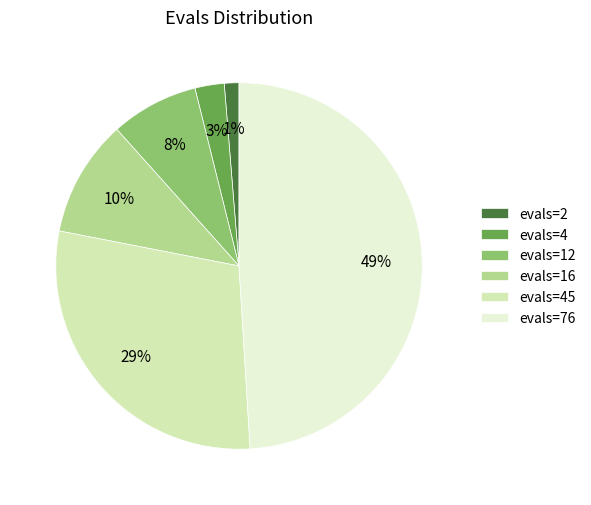

How many slices are in this pie chart?

6